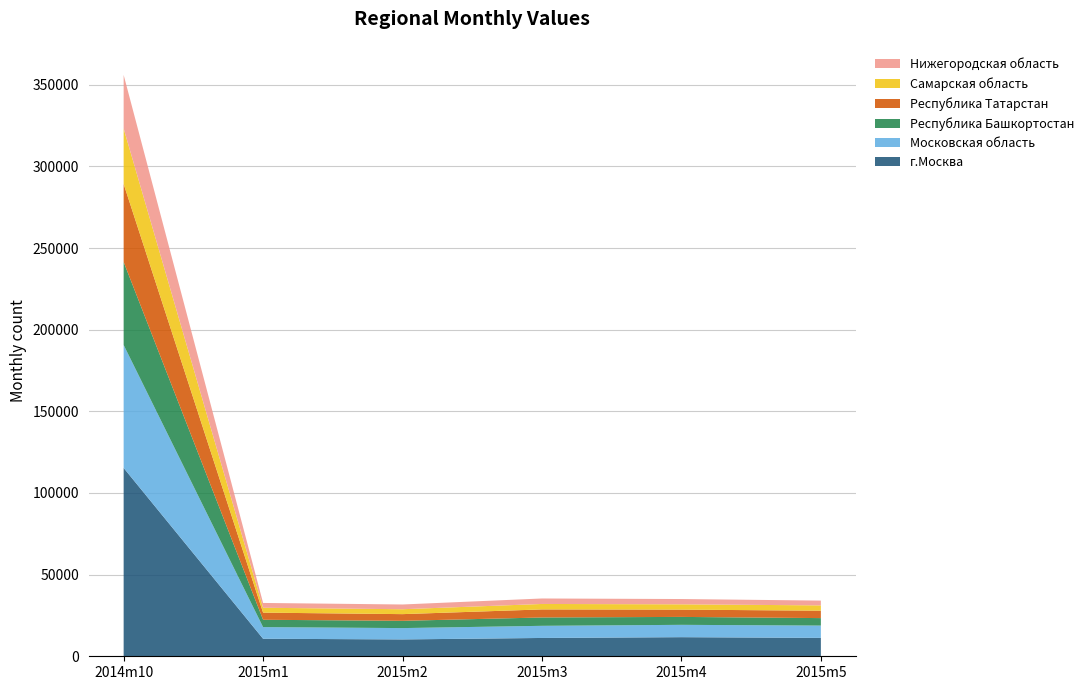

Reading right to left, transcribe all the data shown in this chart.

г.Москва: 11269	11701	11221	10323	10737	115348
Московская область: 7536	7555	7436	6943	7130	75326
Республика Башкортостан: 4576	4855	5109	4445	4493	50835
Республика Татарстан: 4538	4469	4936	4100	4370	47762
Самарская область: 3246	3238	3340	3004	2989	33954
Нижегородская область: 2939	3242	3356	2904	2941	32835